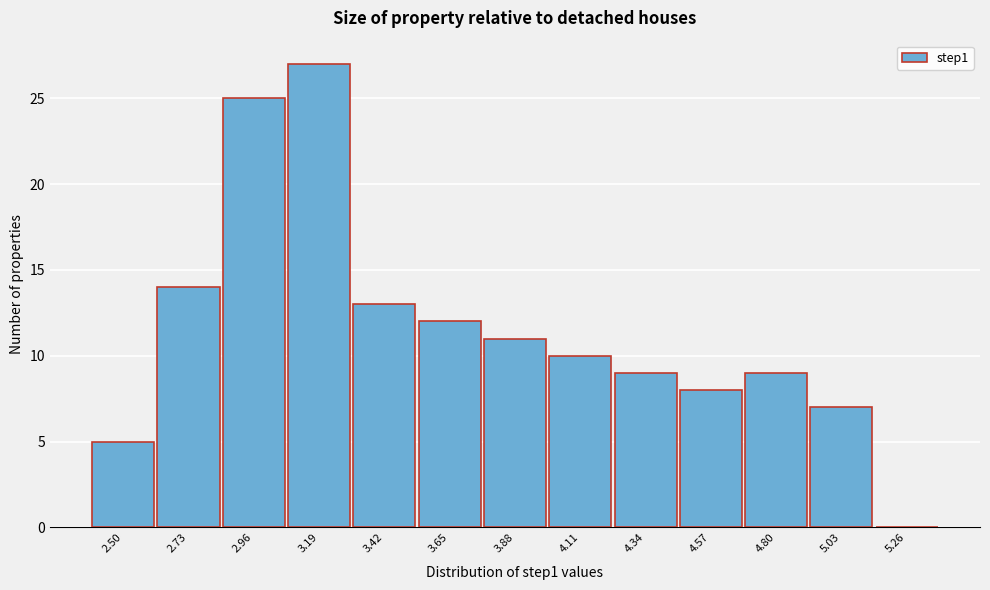

Reading left to right, what are all the values shown in this chart?

2.50=5	2.73=14	2.96=25	3.19=27	3.42=13	3.65=12	3.88=11	4.11=10	4.34=9	4.57=8	4.80=9	5.03=7	5.26=0